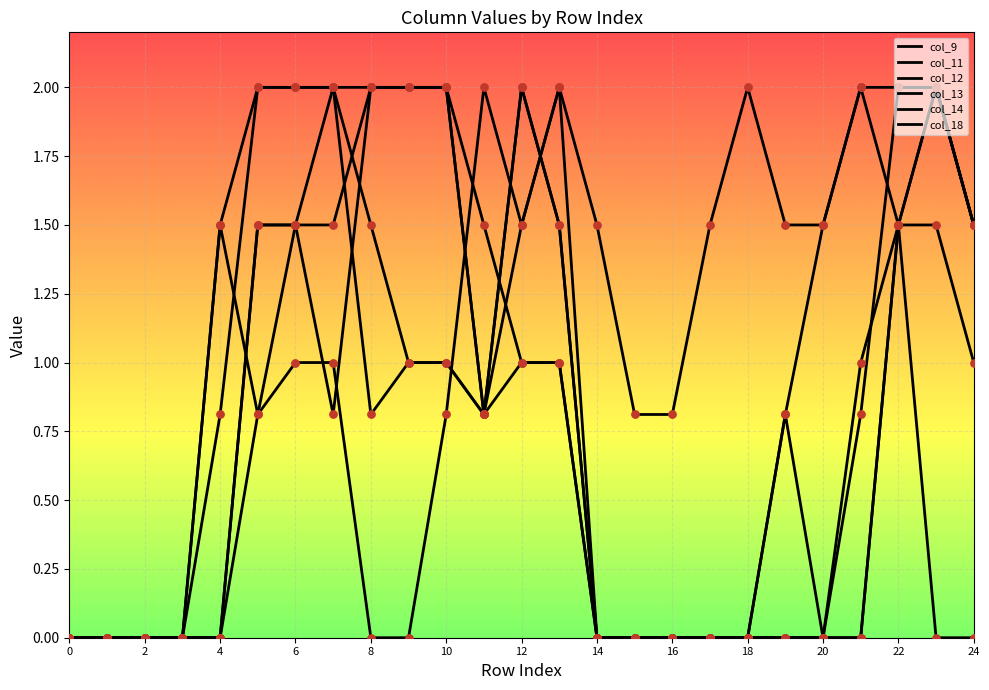

Which series has the largest total across all categories?

col_14